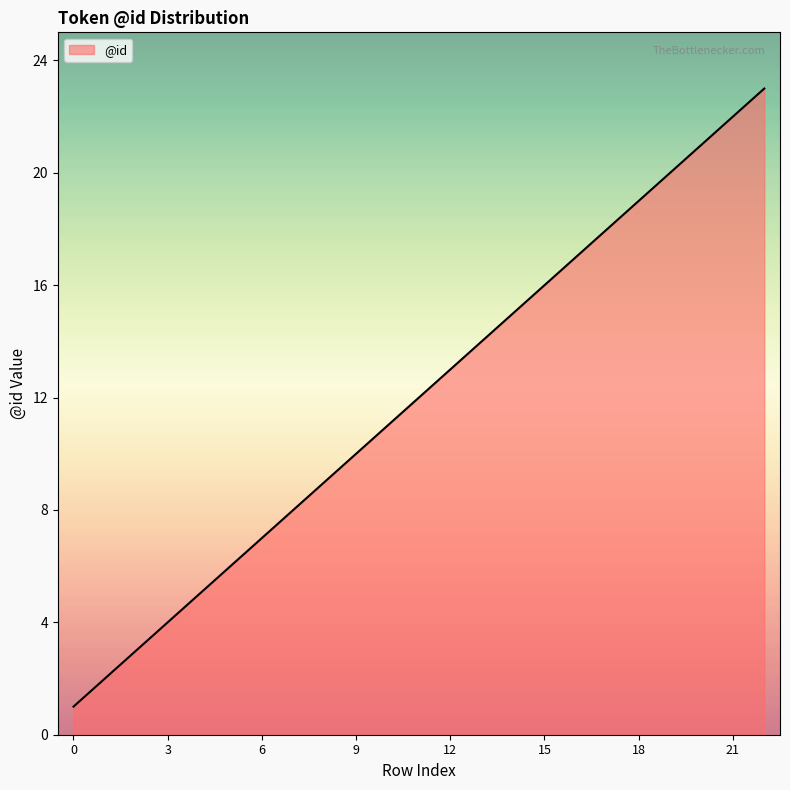

What is the maximum value shown in the chart?

23